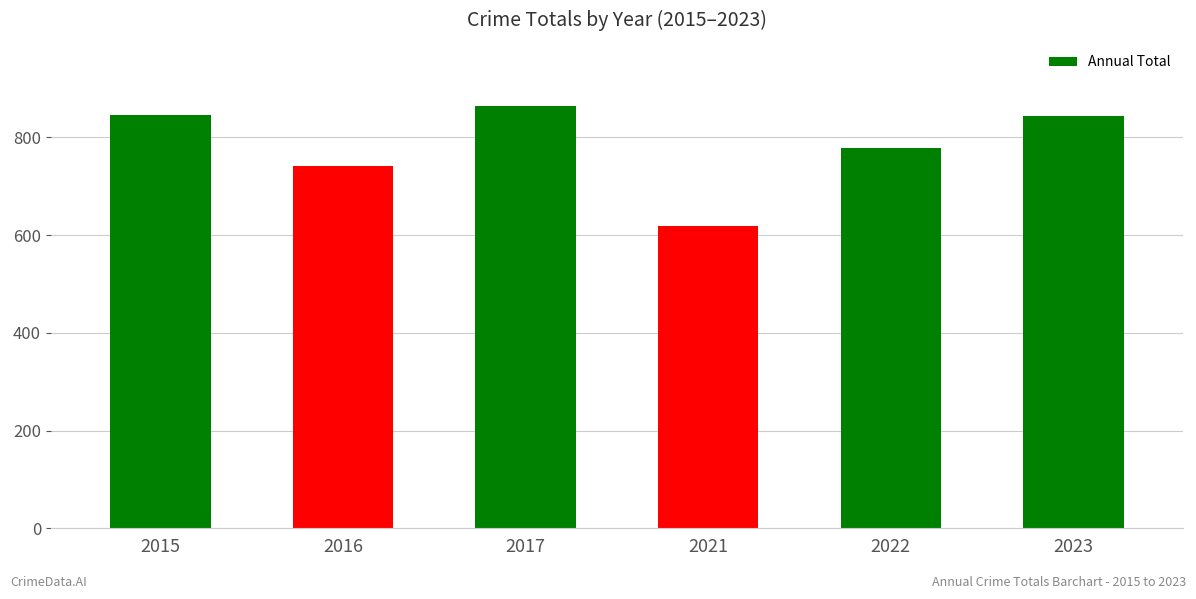

Does the chart contain any negative values?

No